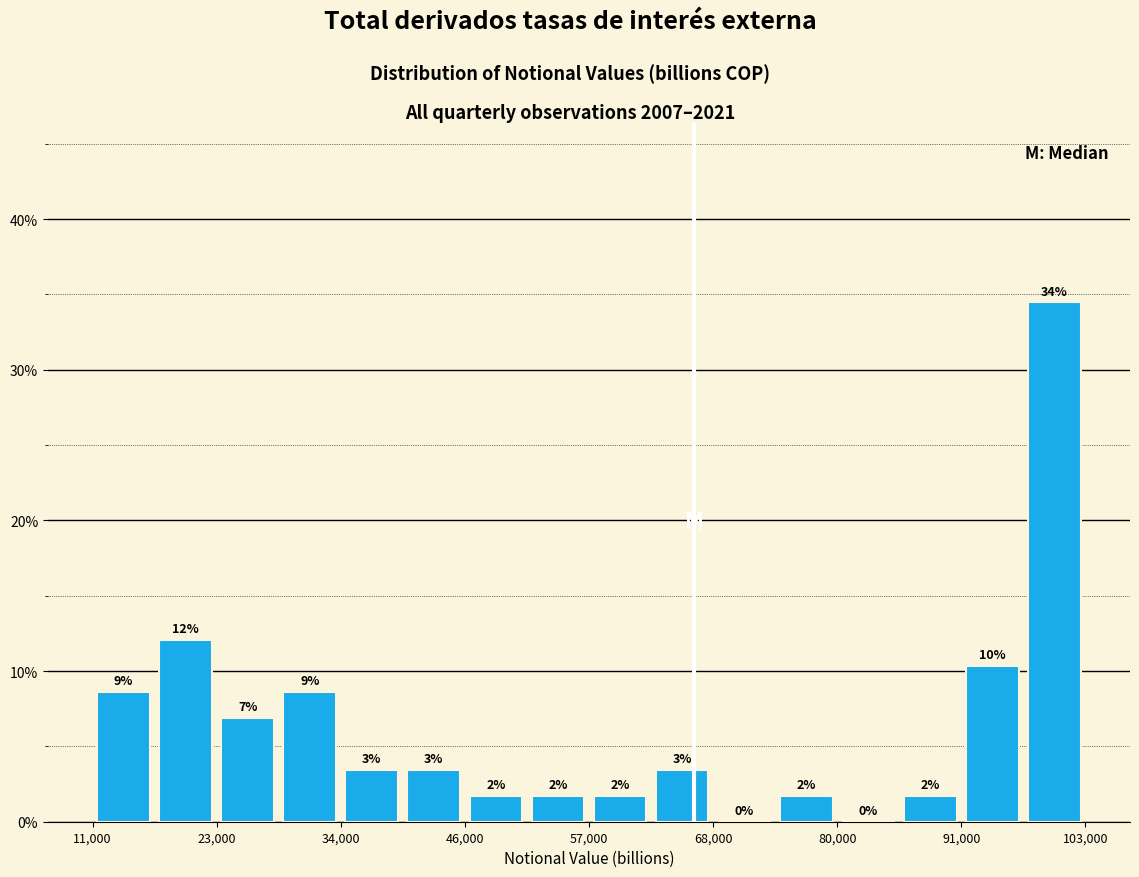

Around what value on the x-axis is the tallest bar? Give the approximate position of its centre, as read against the axis.

100000